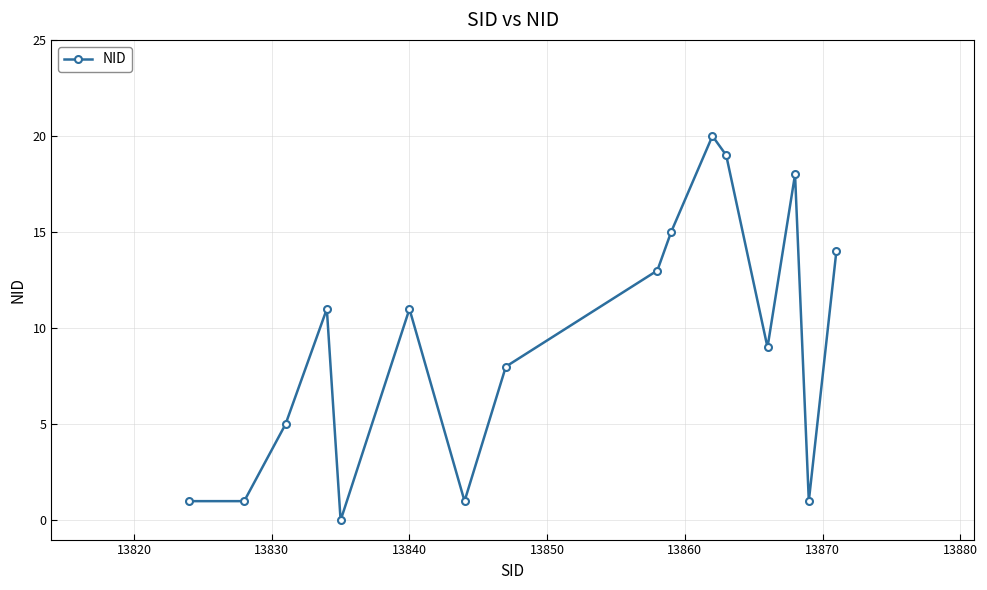

What is the maximum value shown in the chart?

20